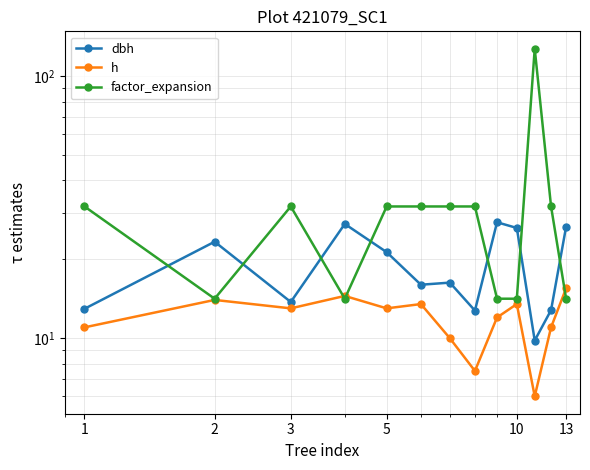

How many intersections are there between h and factor_expansion?

3